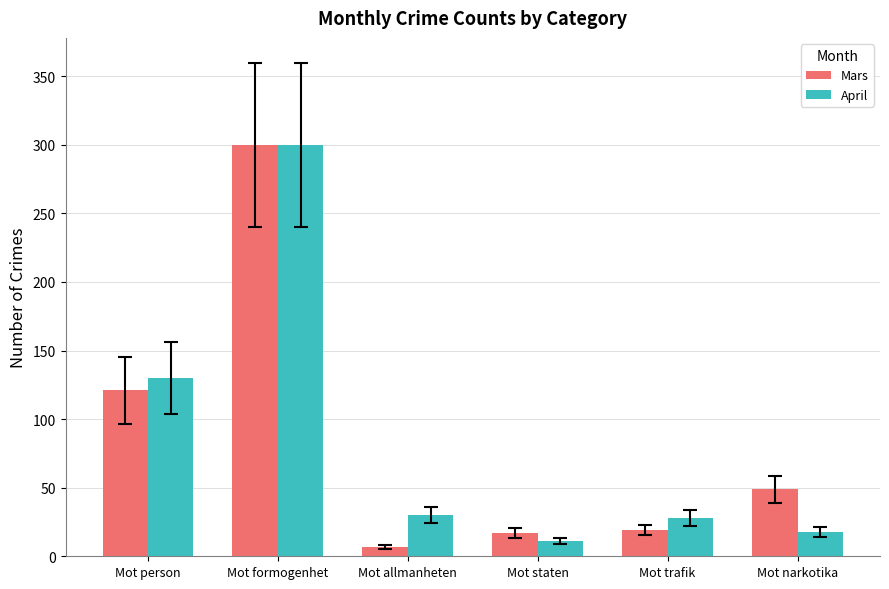

At which category is the sum across all series the highest?

Mot formogenhet